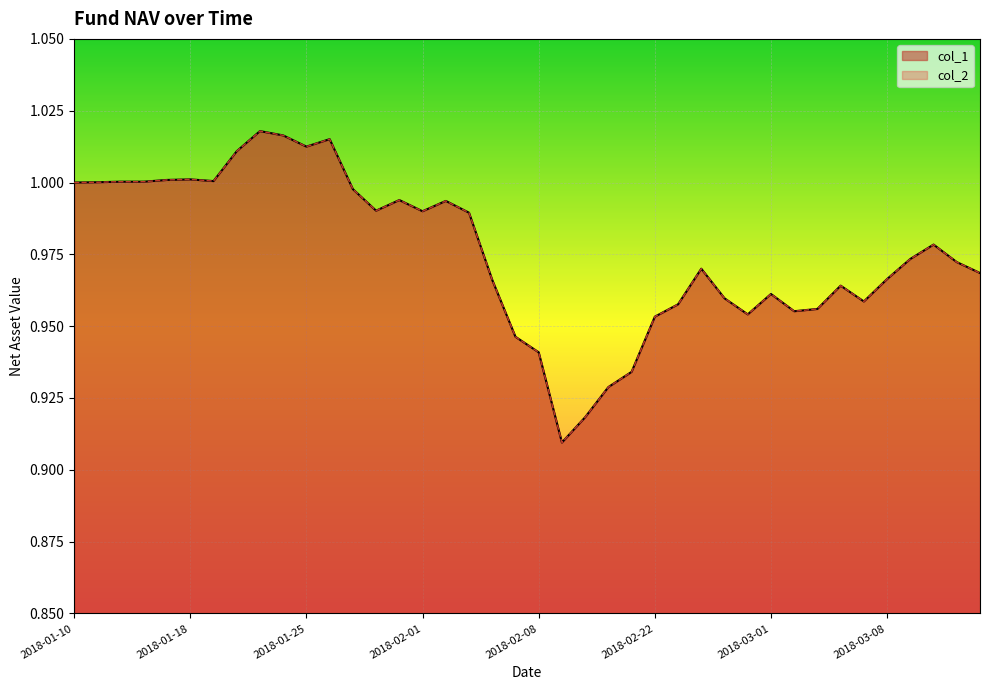

How many lines are shown in the chart?

2